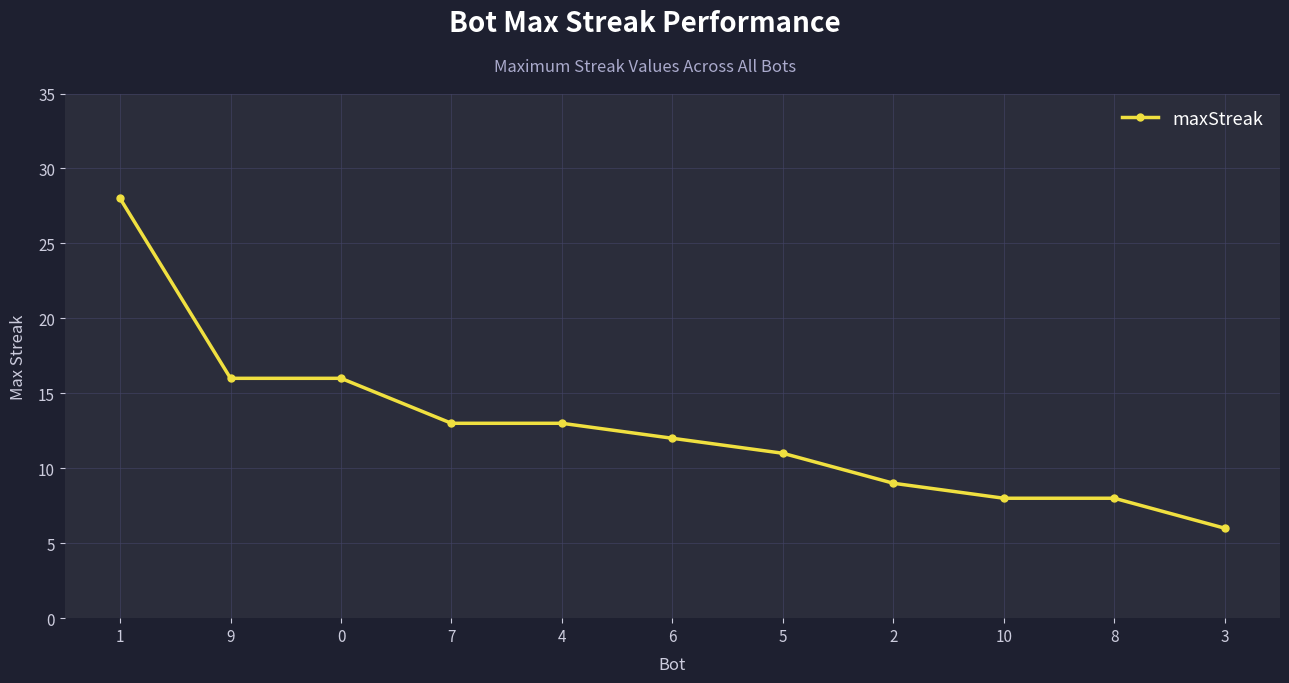

What is the sum of the values at 10 and 3?

14